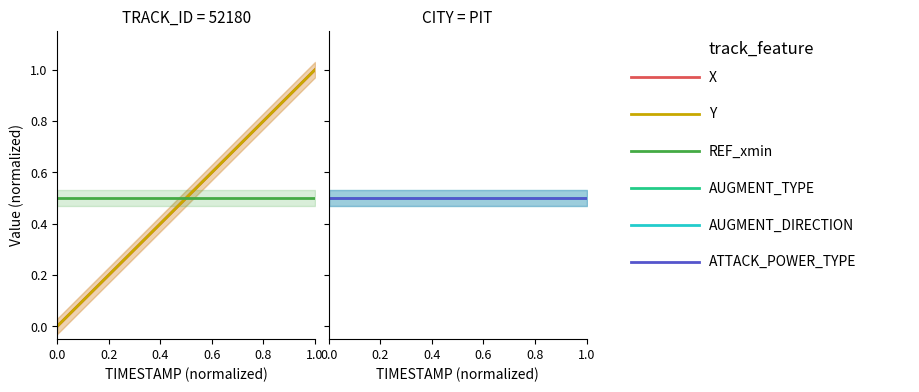

True or false: X and ATTACK_POWER_TYPE intersect in this chart.

True